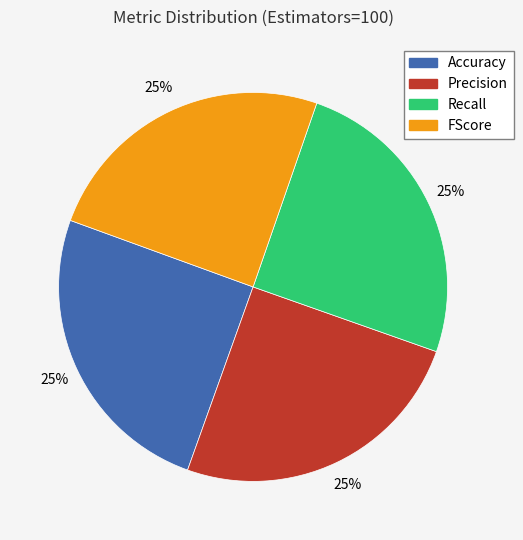

Is FScore the majority of the pie?

No